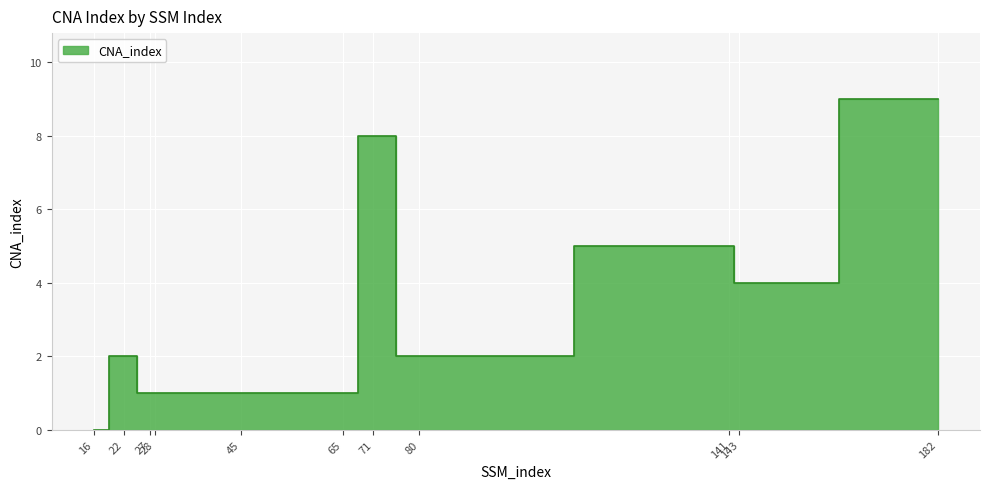

At which label does the data first exceed 2?

71